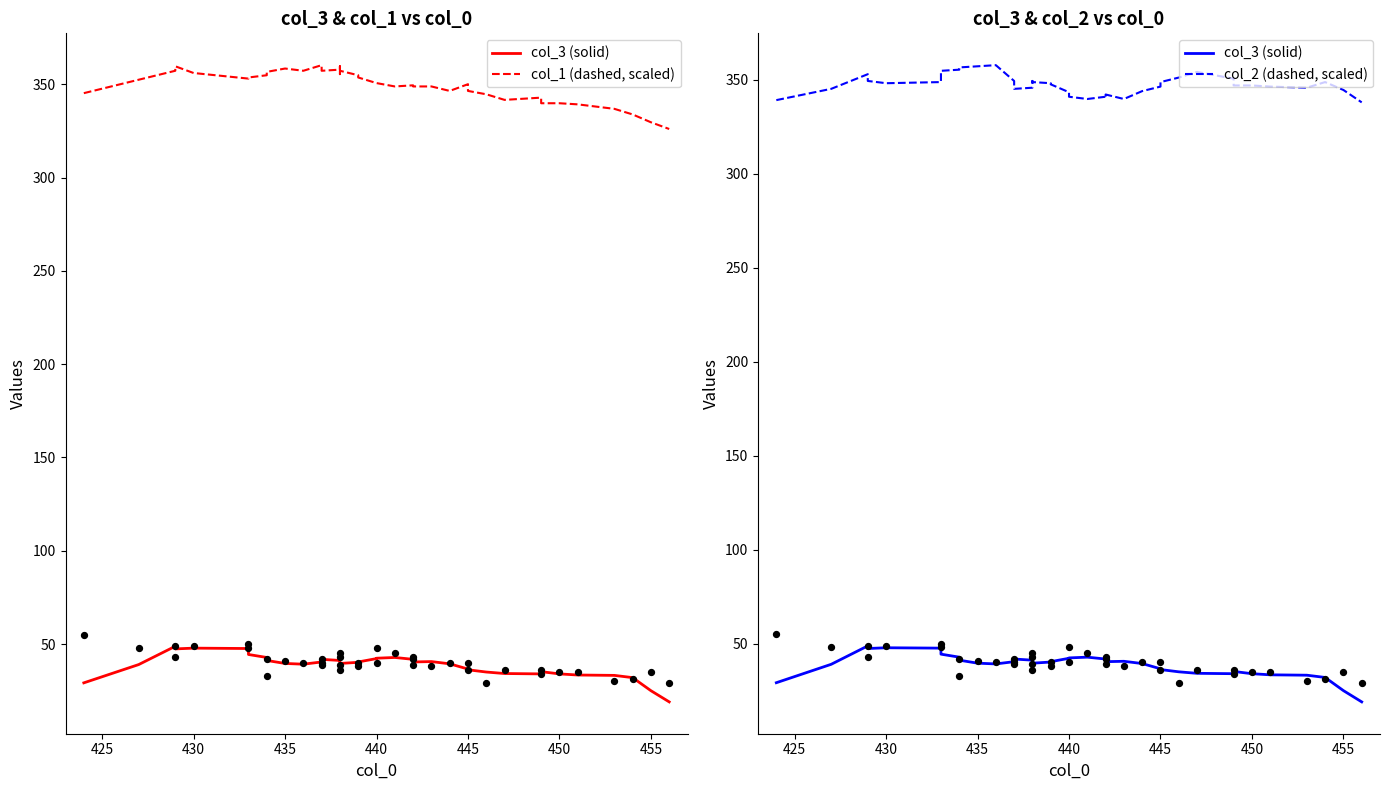

At which category is the sum across all series the highest?

430